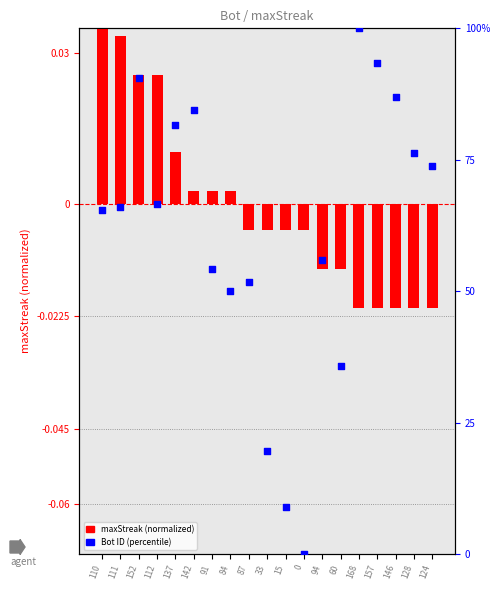

Which series contains the lowest Y value?

maxStreak (normalized)